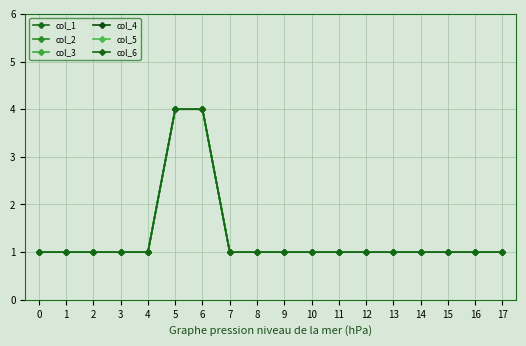

Does the chart have visible grid lines?

Yes